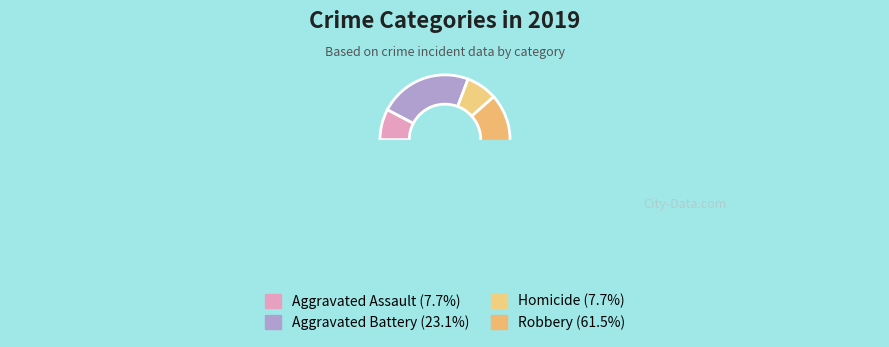

How many slices are in this pie chart?

4